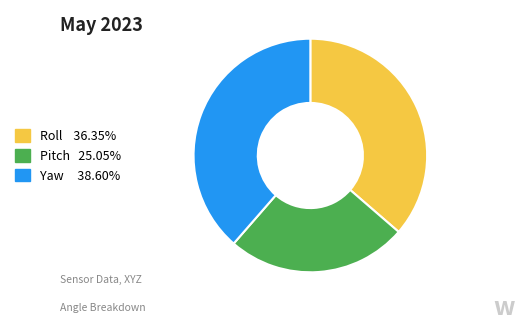

Is there any slice that represents more than half of the pie?

No